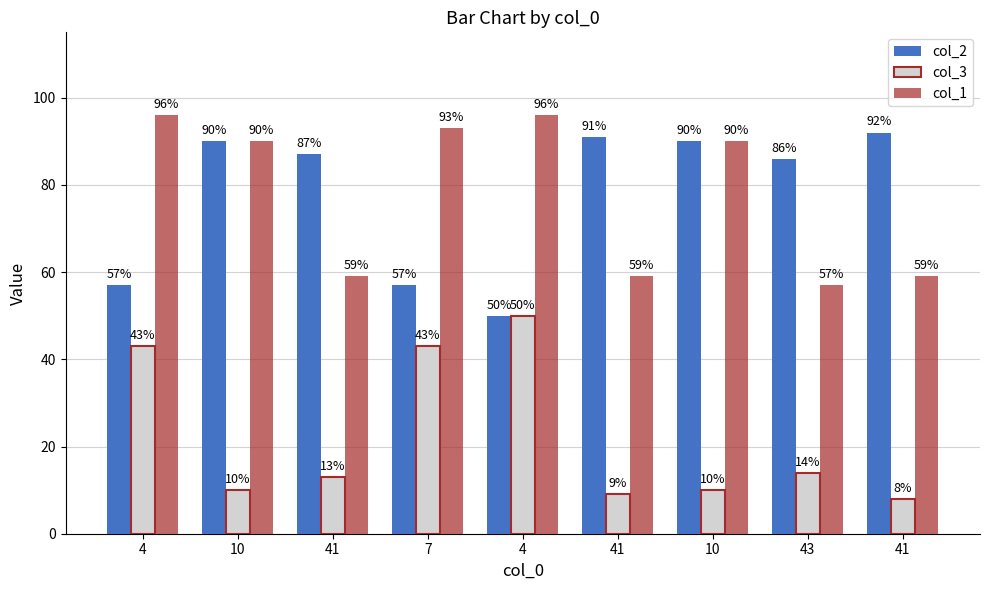

How many bars are there in each group?

3